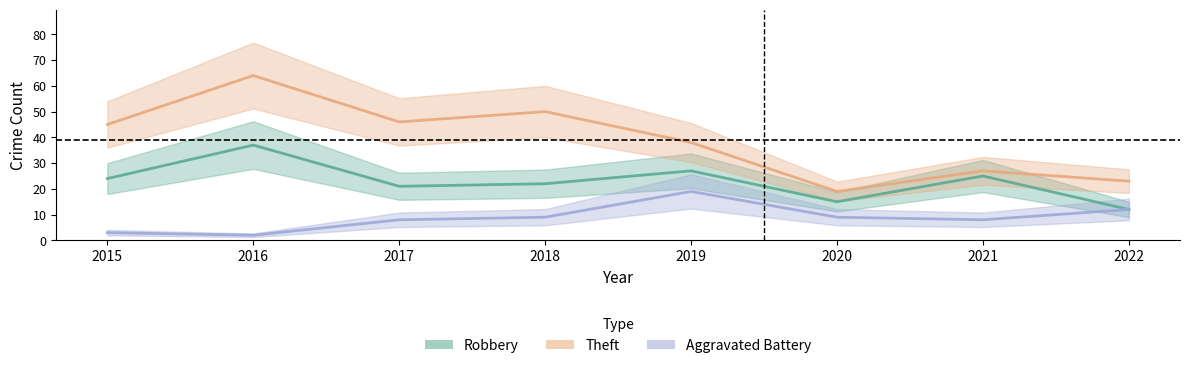

Which category has the lowest value in the Robbery series?

2022